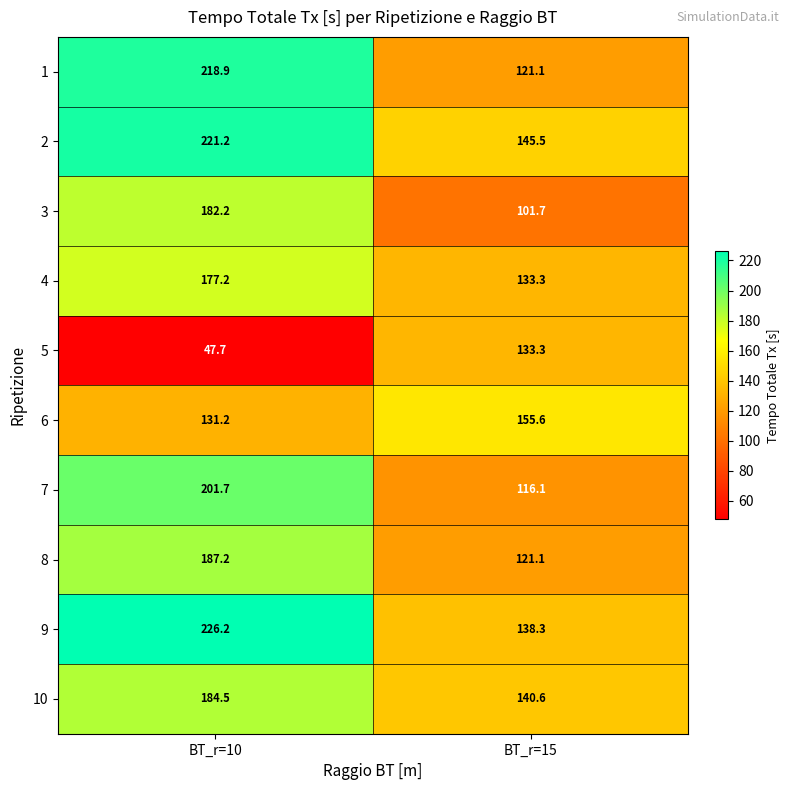

Reading left to right, list all the values displayed in this chart.

1: 218.9	121.1
2: 221.2	145.5
3: 182.2	101.7
4: 177.2	133.3
5: 47.7	133.3
6: 131.2	155.6
7: 201.7	116.1
8: 187.2	121.1
9: 226.2	138.3
10: 184.5	140.6